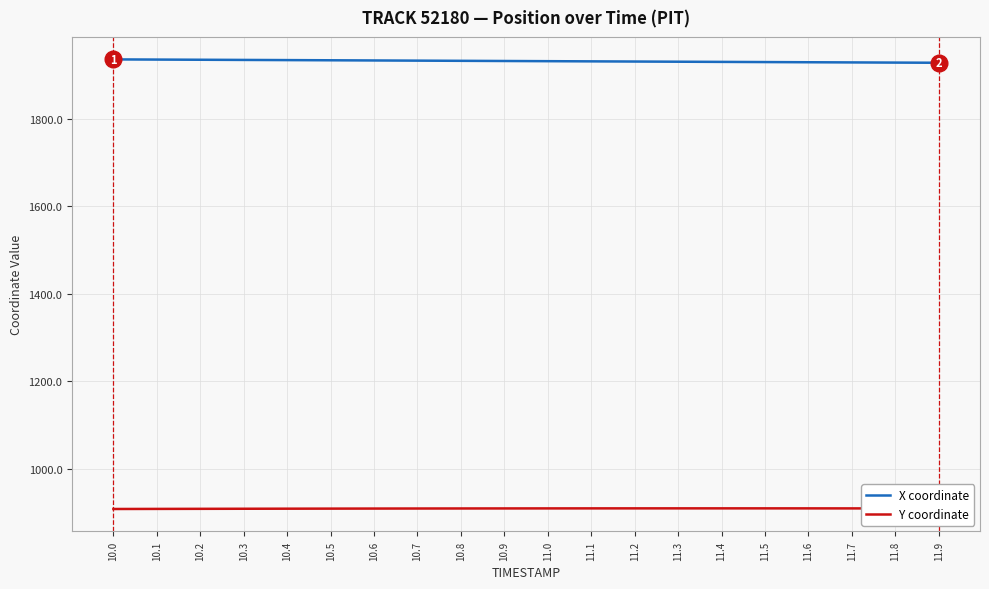

How many lines are shown in the chart?

2